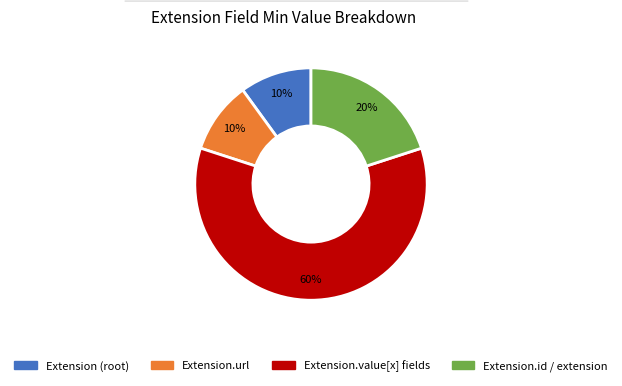

Is there a majority slice in this chart?

Yes